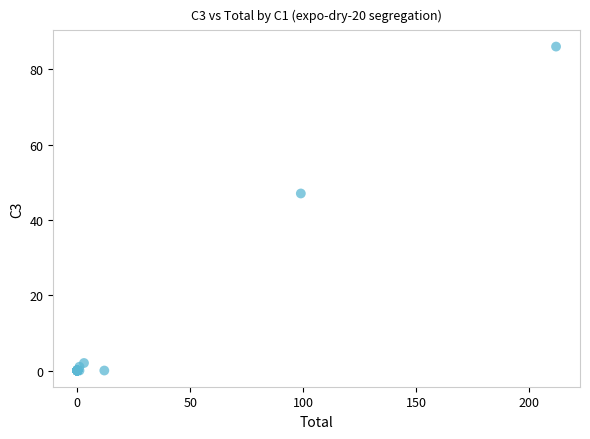

What Y value in the scatter plot is closest to 43?

47